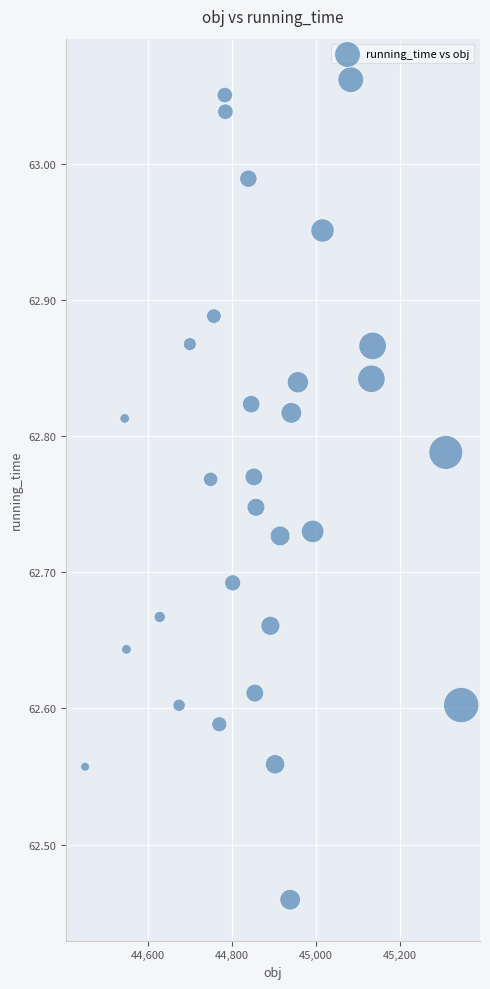

What is the range of X values (max minus min)?

897.2